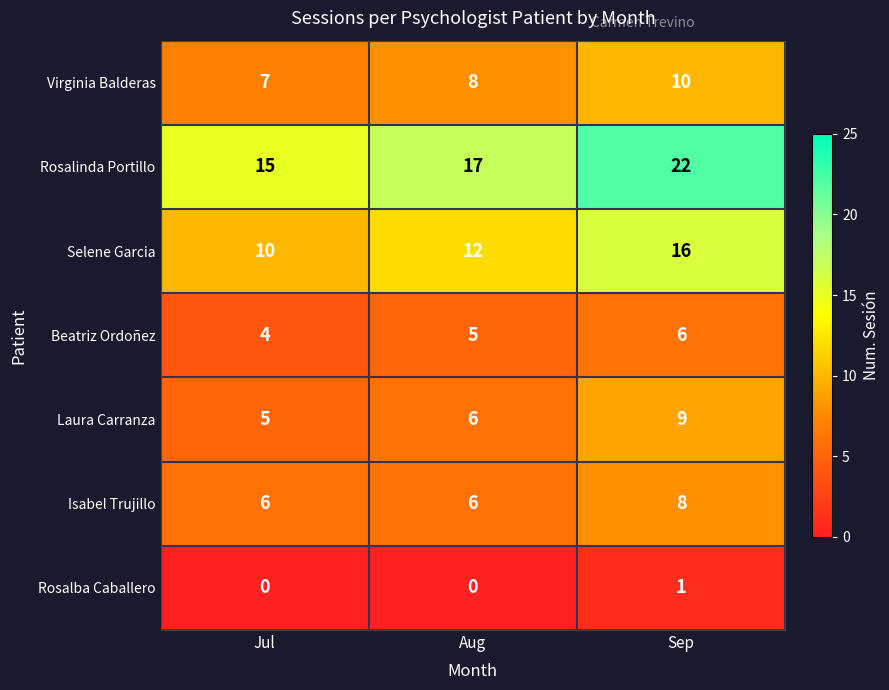

The Selene Garcia series shows 15 at Jul. True or false?

False